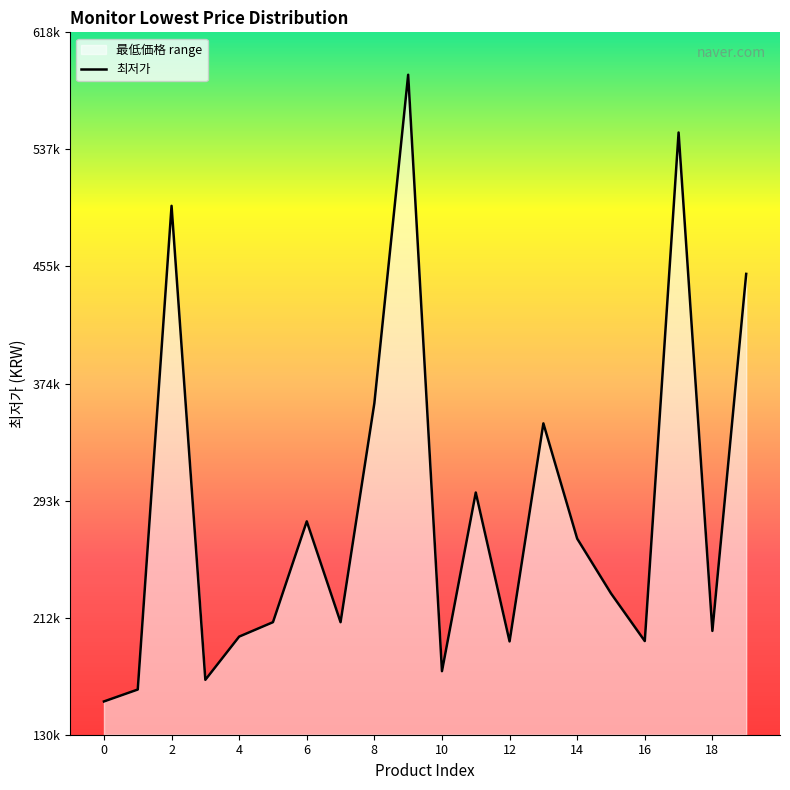

Reading right to left, extract all data points from this chart.

450760	202950	548900	195900	229000	267000	347000	195650	299000	175000	588980	361020	209000	279000	209000	198990	169000	498000	162260	153990